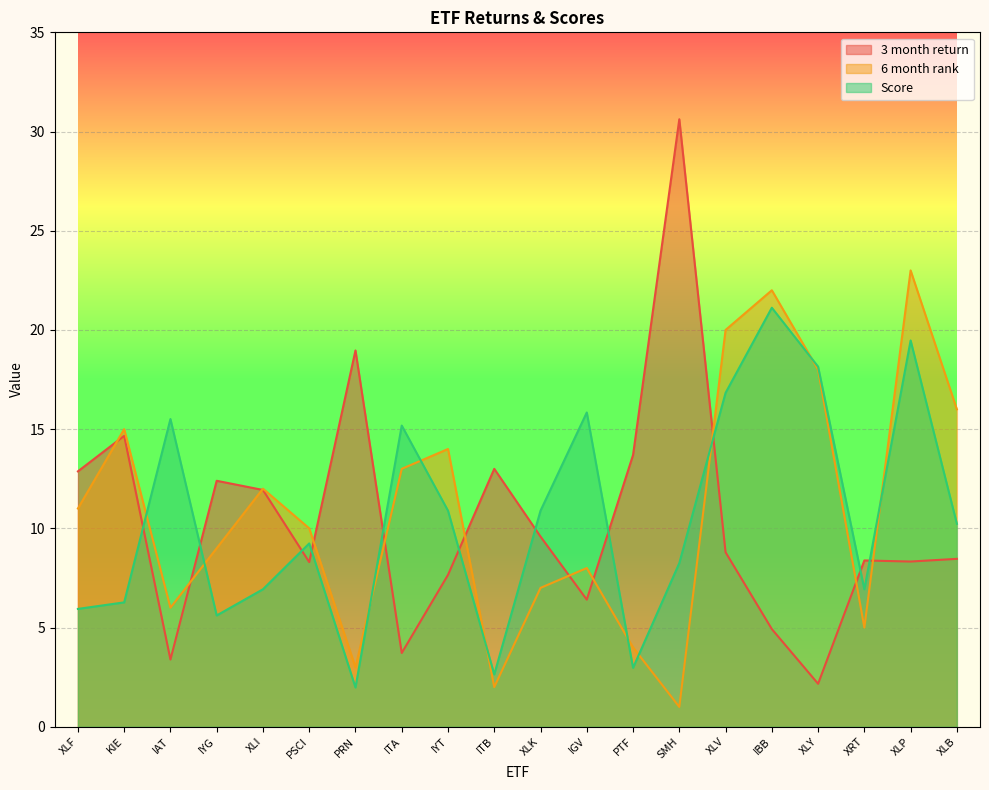

Reading left to right, what are all the values shown in this chart?

3 month return: XLF=12.9	KIE=14.7	IAT=3.4	IYG=12.4	XLI=11.9	PSCI=8.3	PRN=19.0	ITA=3.7	IYT=7.7	ITB=13.0	XLK=9.6	IGV=6.4	PTF=13.7	SMH=30.6	XLV=8.8	IBB=4.9	XLY=2.2	XRT=8.4	XLP=8.3	XLB=8.5
6 month rank: XLF=11.0	KIE=15.0	IAT=6.0	IYG=9.0	XLI=12.0	PSCI=10.0	PRN=3.0	ITA=13.0	IYT=14.0	ITB=2.0	XLK=7.0	IGV=8.0	PTF=4.0	SMH=1.0	XLV=20.0	IBB=22.0	XLY=18.0	XRT=5.0	XLP=23.0	XLB=16.0
Score: XLF=5.9	KIE=6.3	IAT=15.5	IYG=5.6	XLI=6.9	PSCI=9.2	PRN=2.0	ITA=15.2	IYT=10.9	ITB=2.6	XLK=10.9	IGV=15.8	PTF=3.0	SMH=8.2	XLV=16.8	IBB=21.1	XLY=18.1	XRT=6.9	XLP=19.5	XLB=10.2